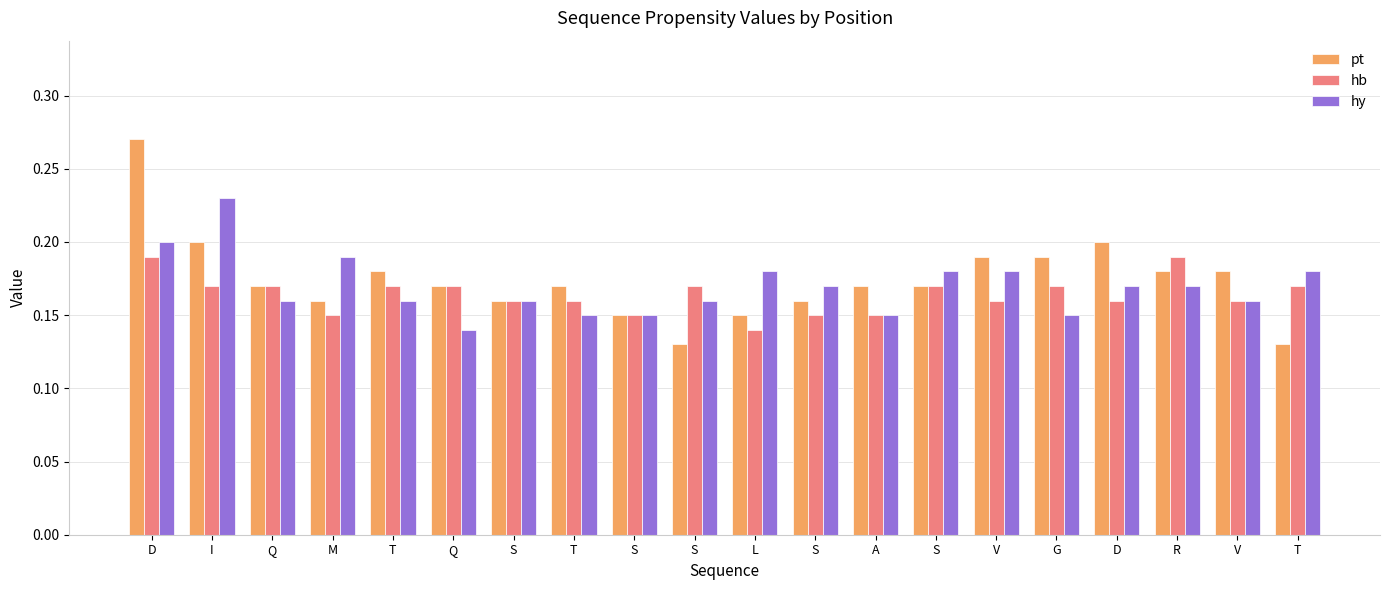

What is the value of the pt bar at the 4th from the left?

0.2